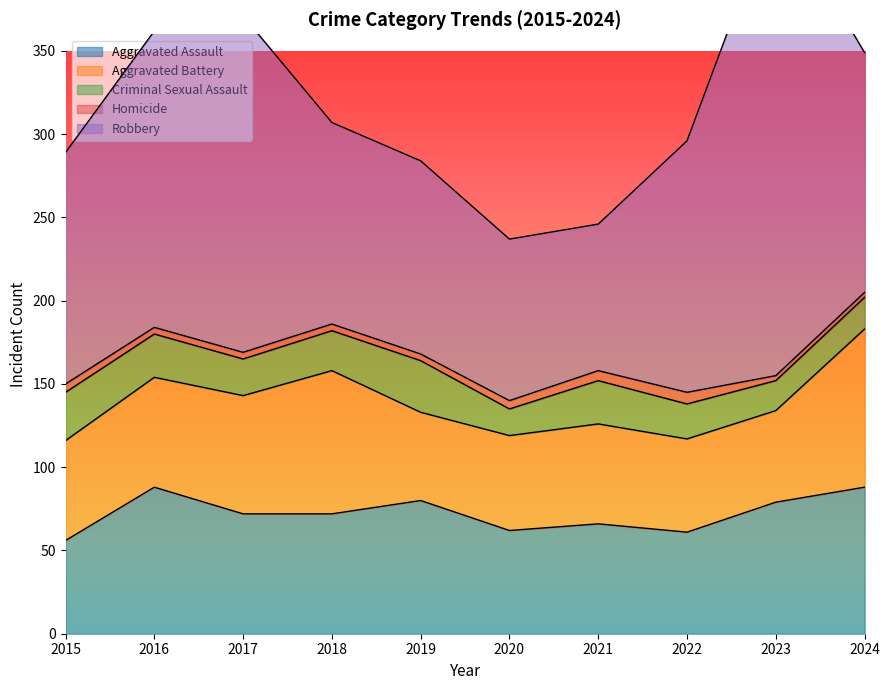

What is the value of the Aggravated Assault point at the 9th from the left?

79